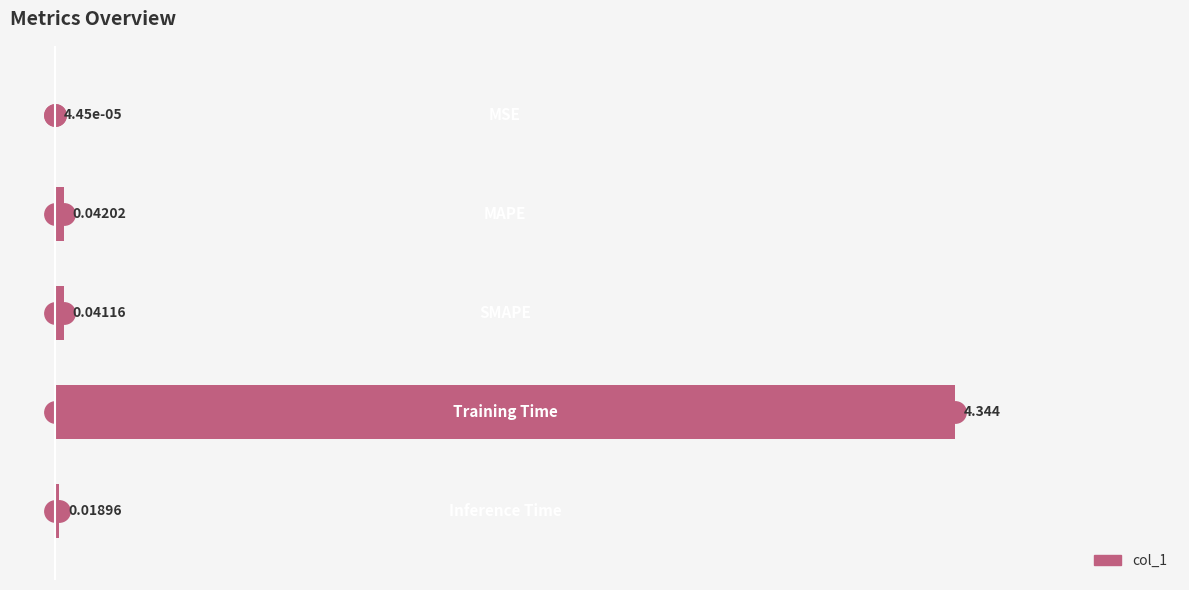

Rank the categories by value from highest to lowest.

3, 1, 2, 4, 0